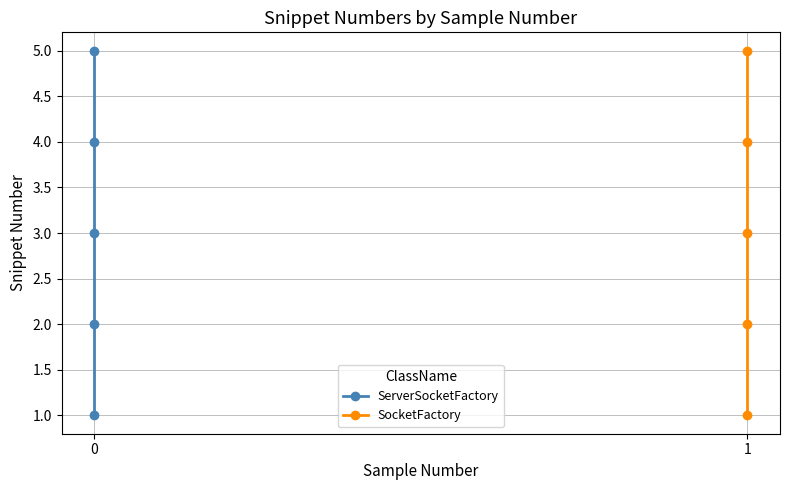

True or false: ServerSocketFactory has a value of 3 at 0.

False